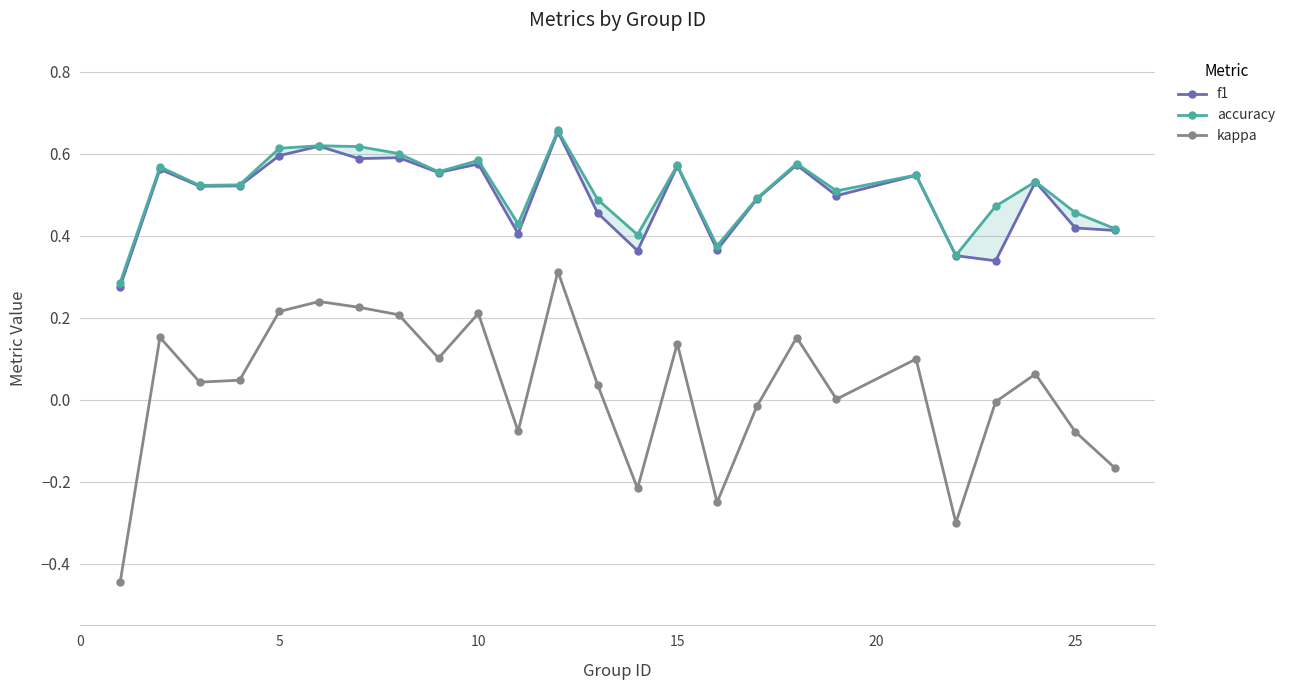

What is the average value of the f1 series?

0.5